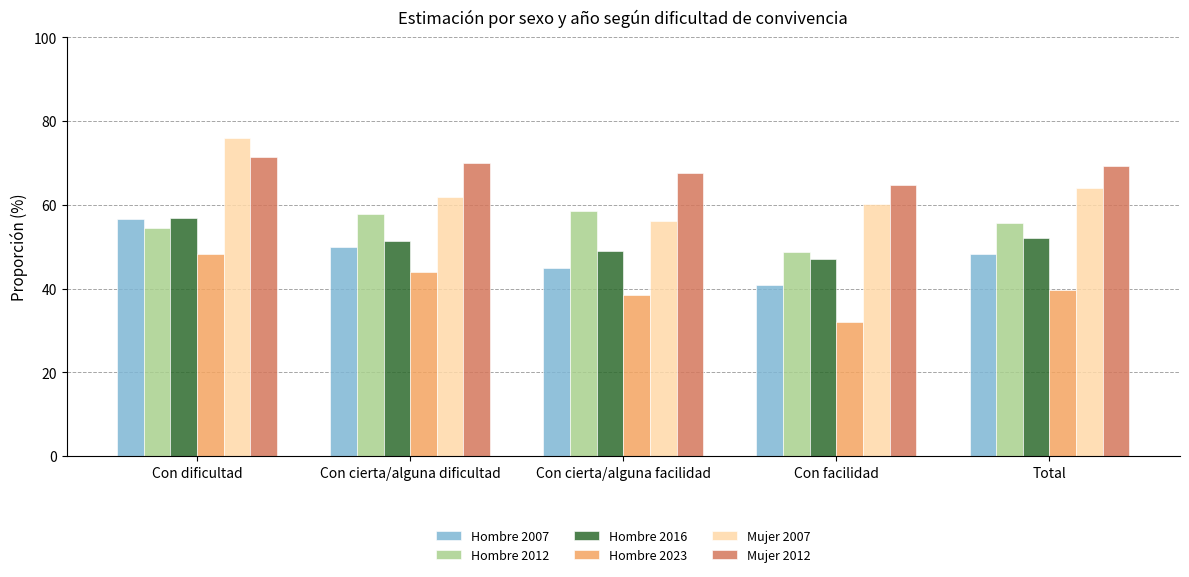

Between Con cierta/alguna facilidad and Total, which series saw the biggest shift?

Mujer 2007